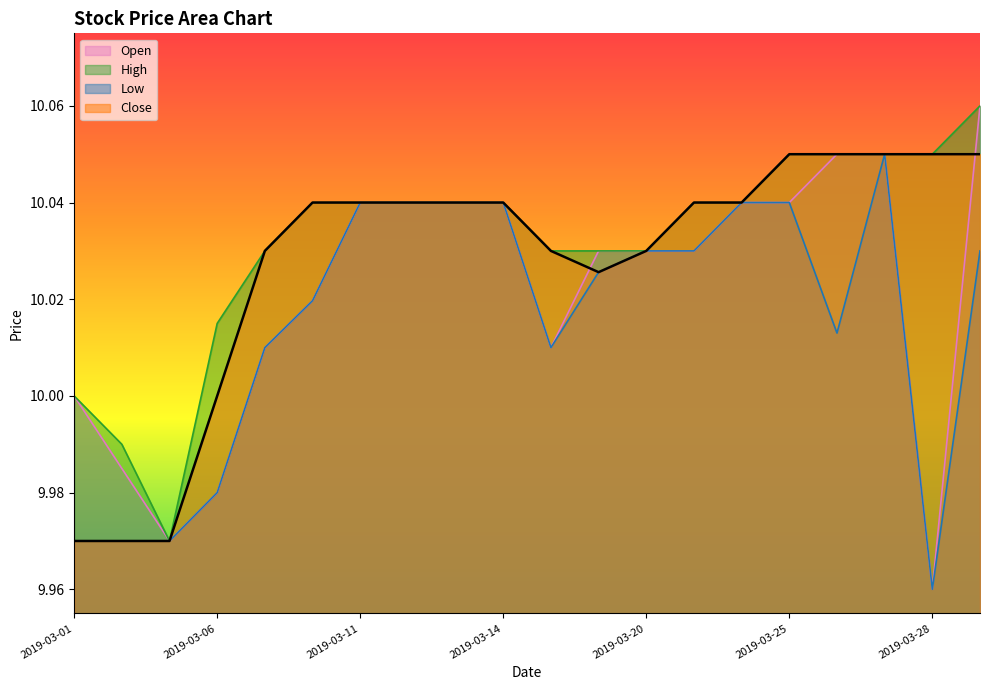

What is the sum of the Open values at 2019-03-12 and 2019-03-22?

20.1